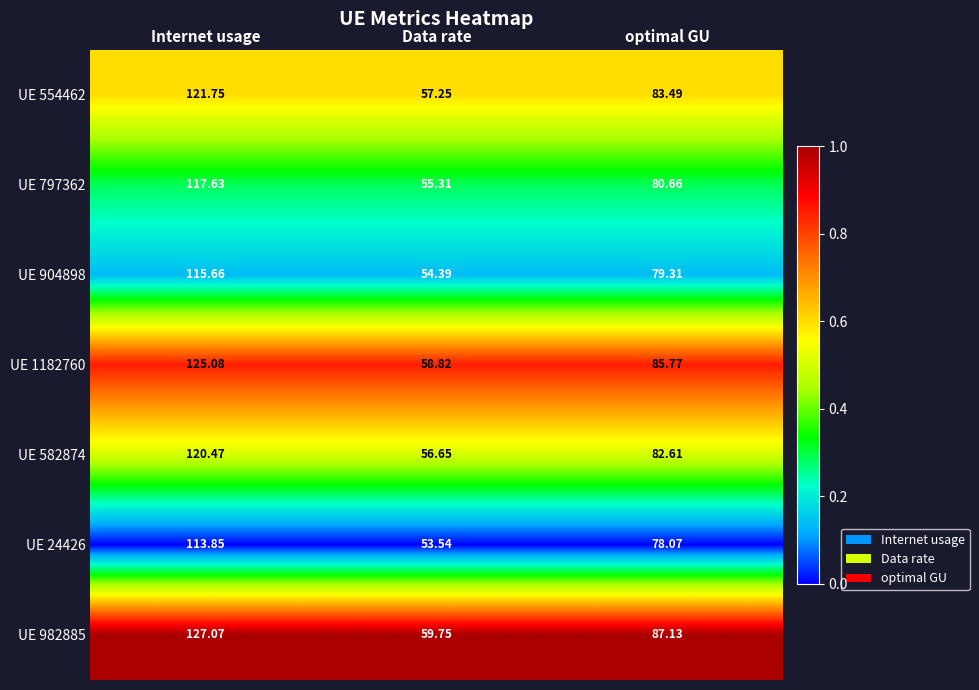

At which category is the sum across all series the highest?

Internet usage